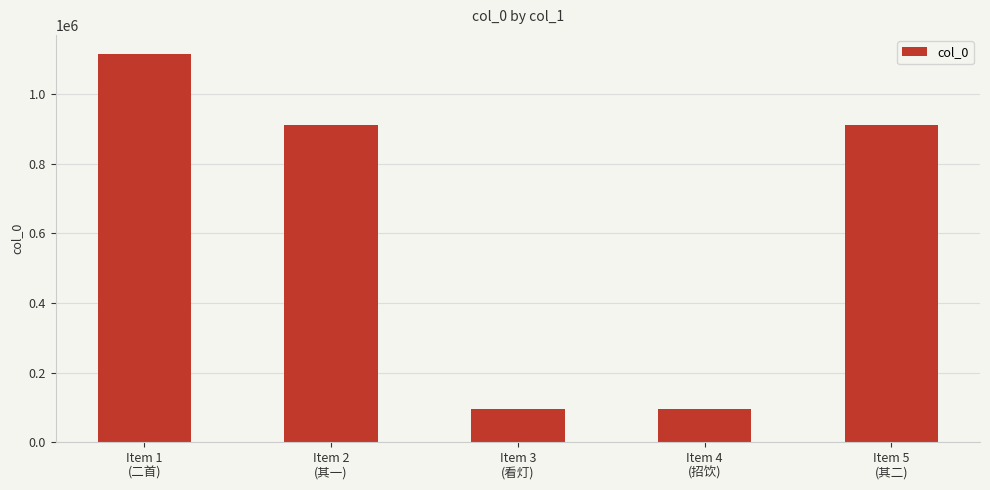

How many series are shown in this chart?

1